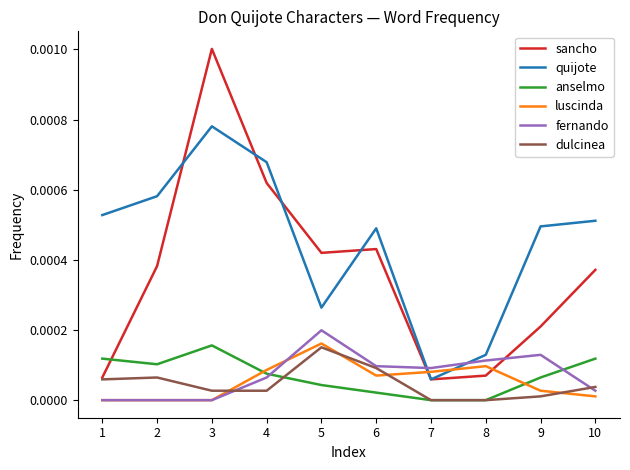

Count the number of categories in the chart.

10